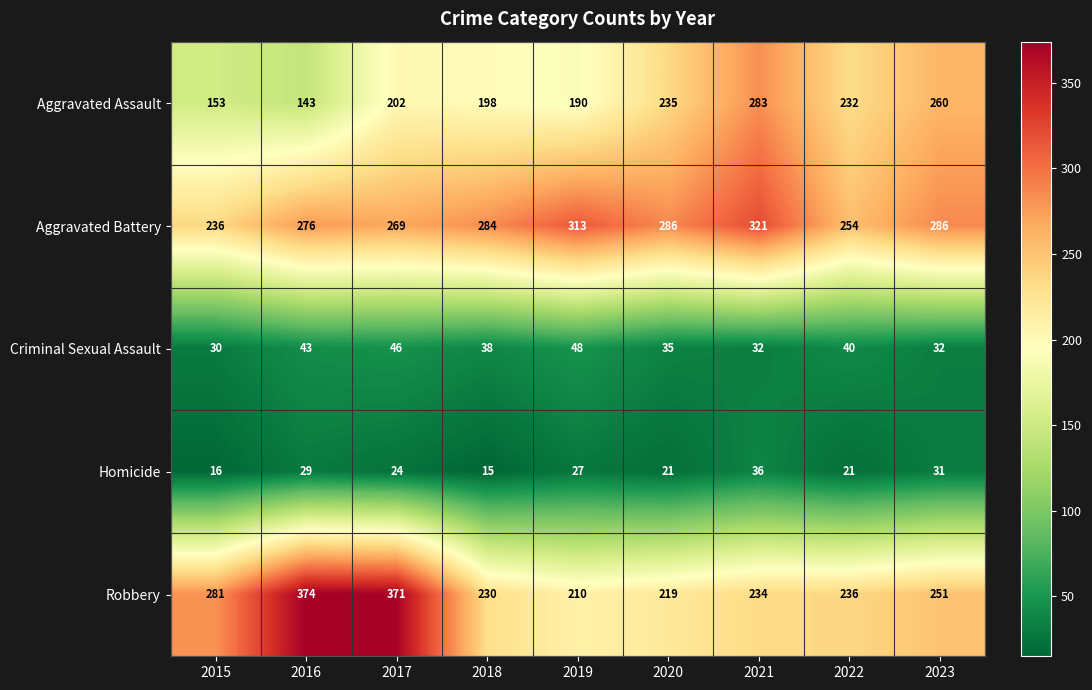

What is the approximate value of Criminal Sexual Assault at 2022, to the nearest 5?

40